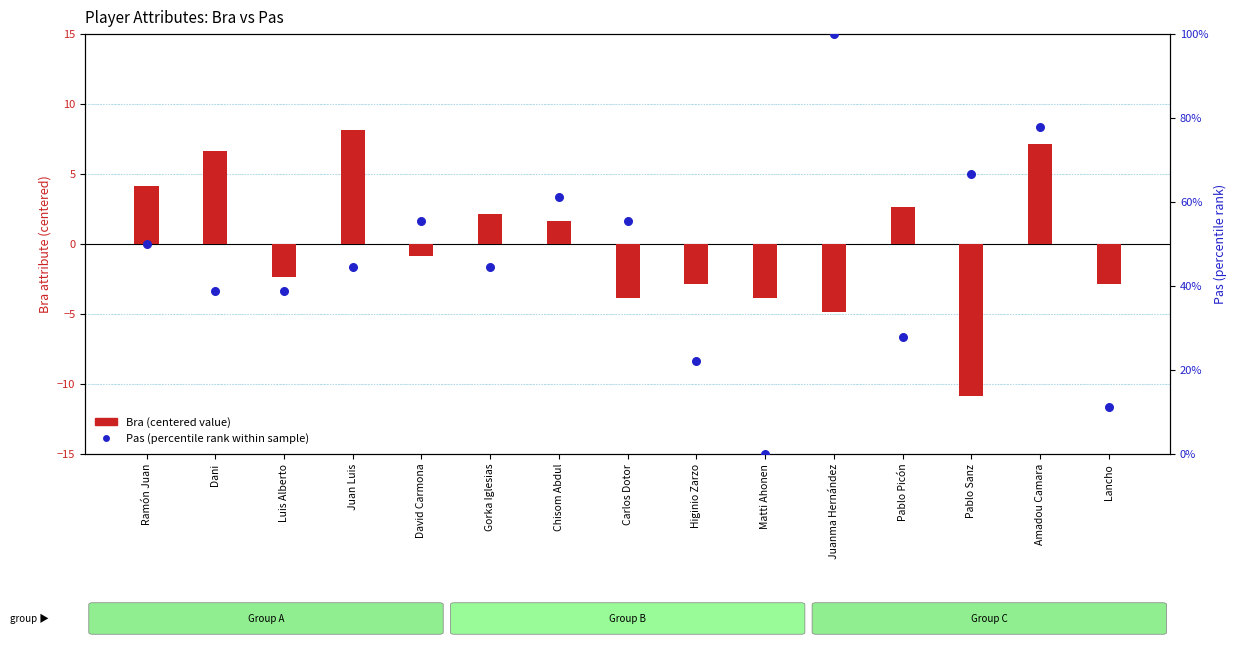

At how many categories does at least one series exceed 15?

13